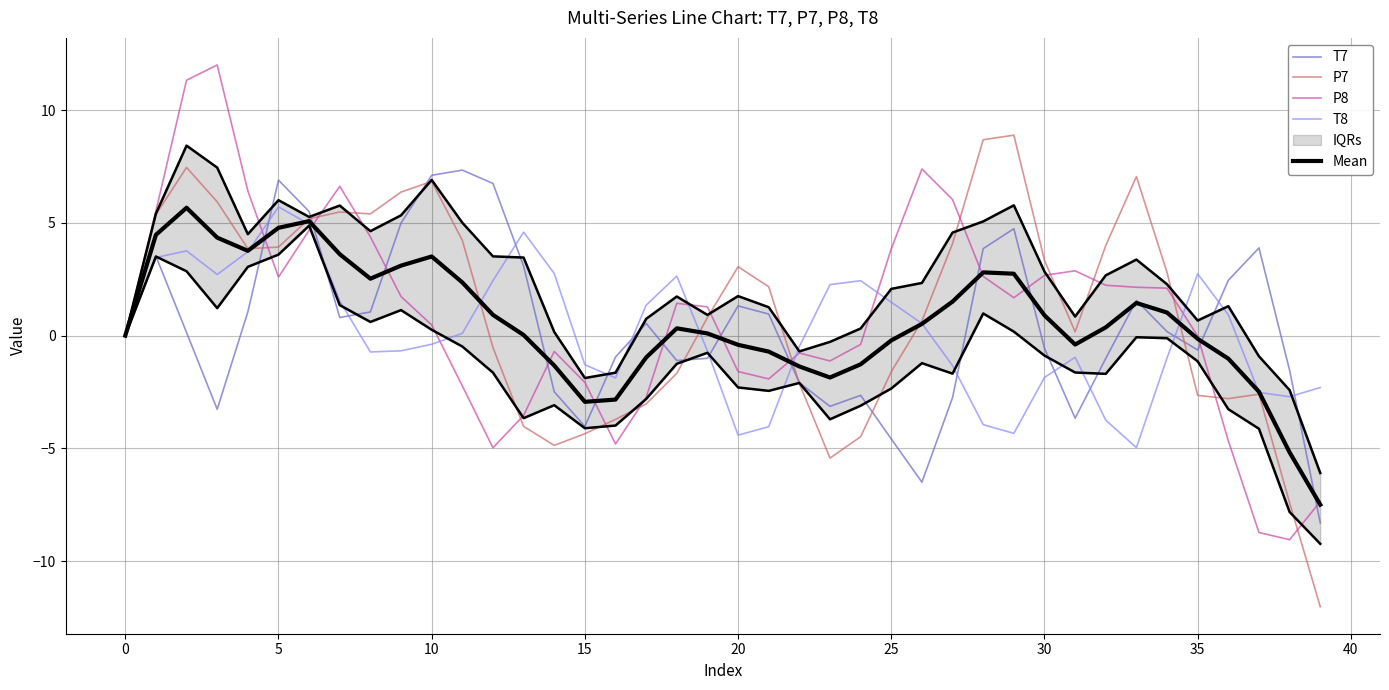

Rank the series by their average value, from highest to lowest.

P7, P8, Mean, T7, T8